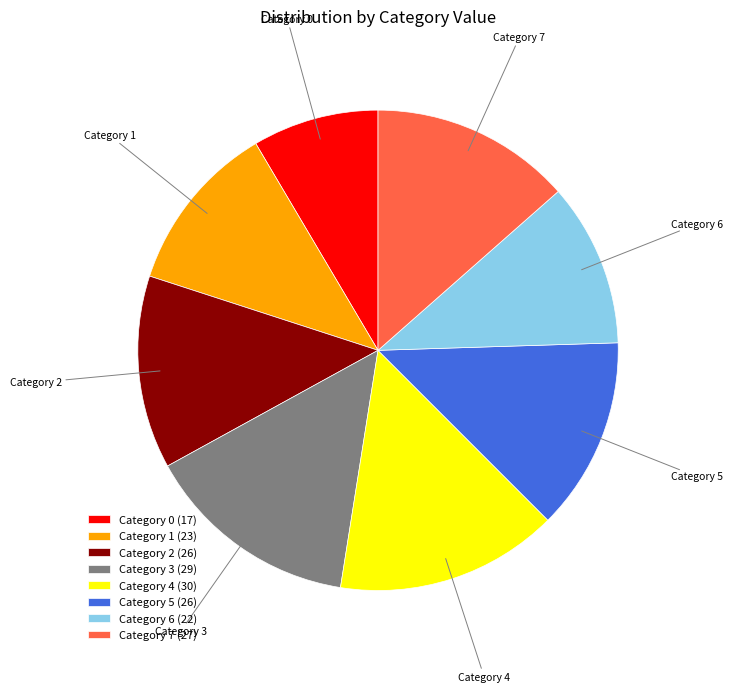

Is the sum of Category 0 and Category 2 greater than half?

No